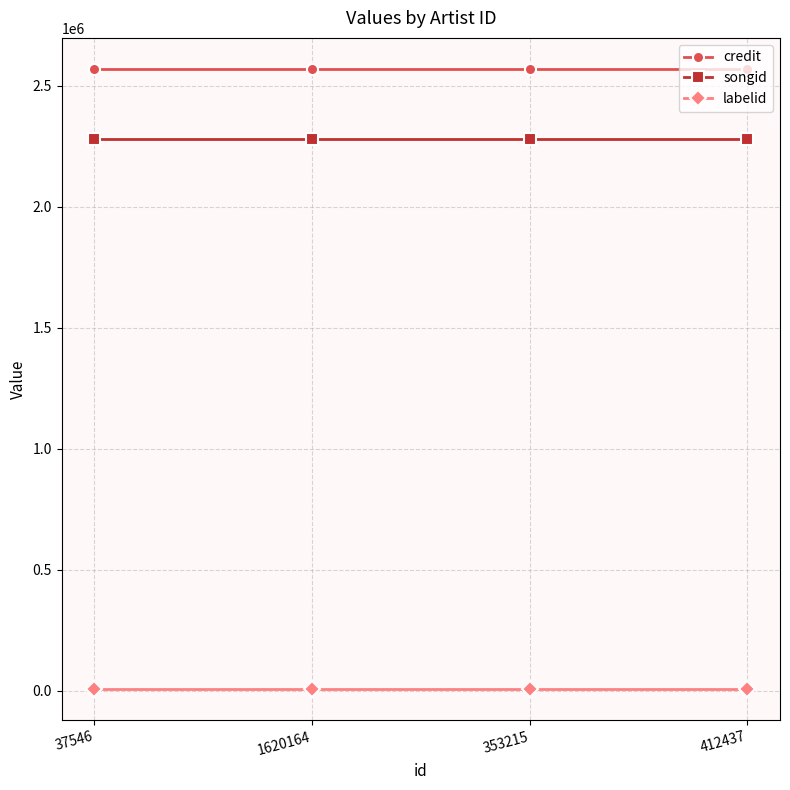

What are all the series names shown in the legend?

credit, songid, labelid